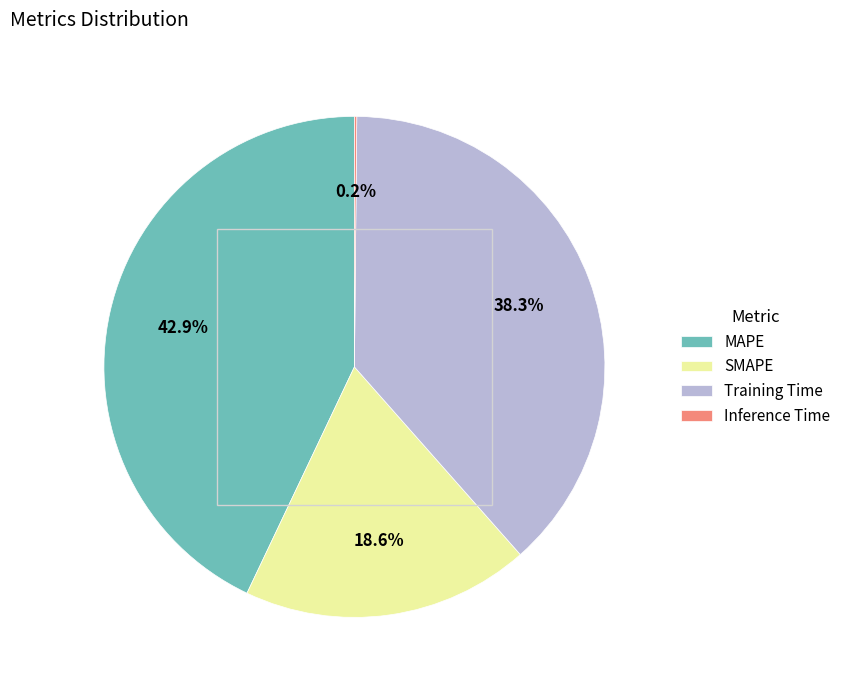

Is there a majority slice in this chart?

No